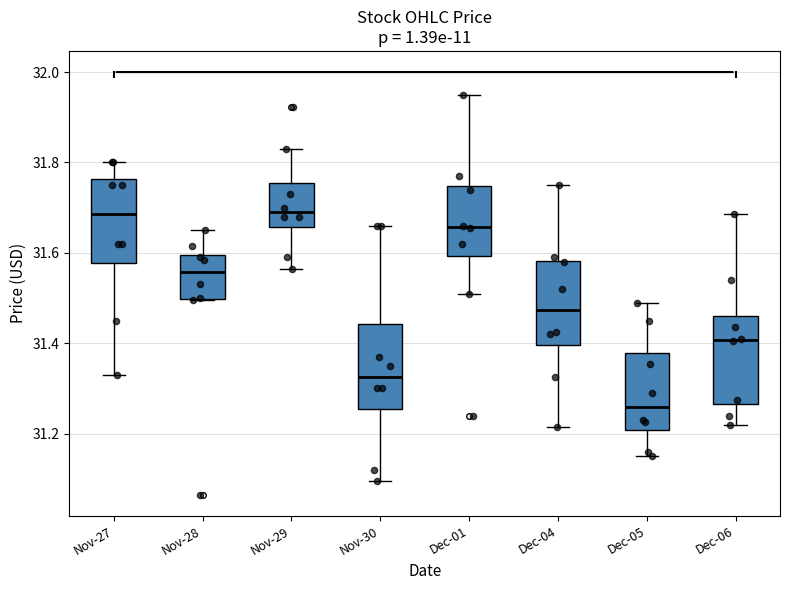

Reading left to right, read every box against the y-axis: the position of its median line, the range the box covers, and the ends of its whiskers. The values are not printed on the chart, so give them approximately, as read against the axis.

Nov-27: median 31.68, box 31.58 to 31.76, whiskers 31.32 to 31.80
Nov-28: median 31.56, box 31.50 to 31.60, whiskers 31.50 to 31.64
Nov-29: median 31.70, box 31.66 to 31.76, whiskers 31.56 to 31.82
Nov-30: median 31.32, box 31.26 to 31.44, whiskers 31.10 to 31.66
Dec-01: median 31.66, box 31.60 to 31.74, whiskers 31.52 to 31.96
Dec-04: median 31.48, box 31.40 to 31.58, whiskers 31.22 to 31.76
Dec-05: median 31.26, box 31.20 to 31.38, whiskers 31.14 to 31.48
Dec-06: median 31.40, box 31.26 to 31.46, whiskers 31.22 to 31.68